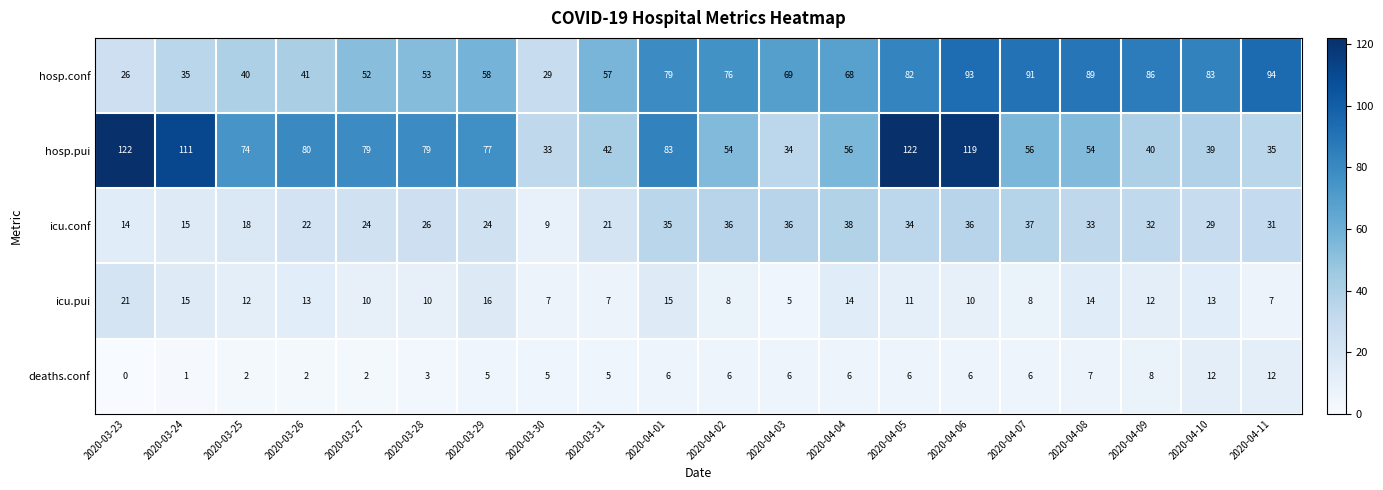

What is the total value across all series at 2020-04-11?

179